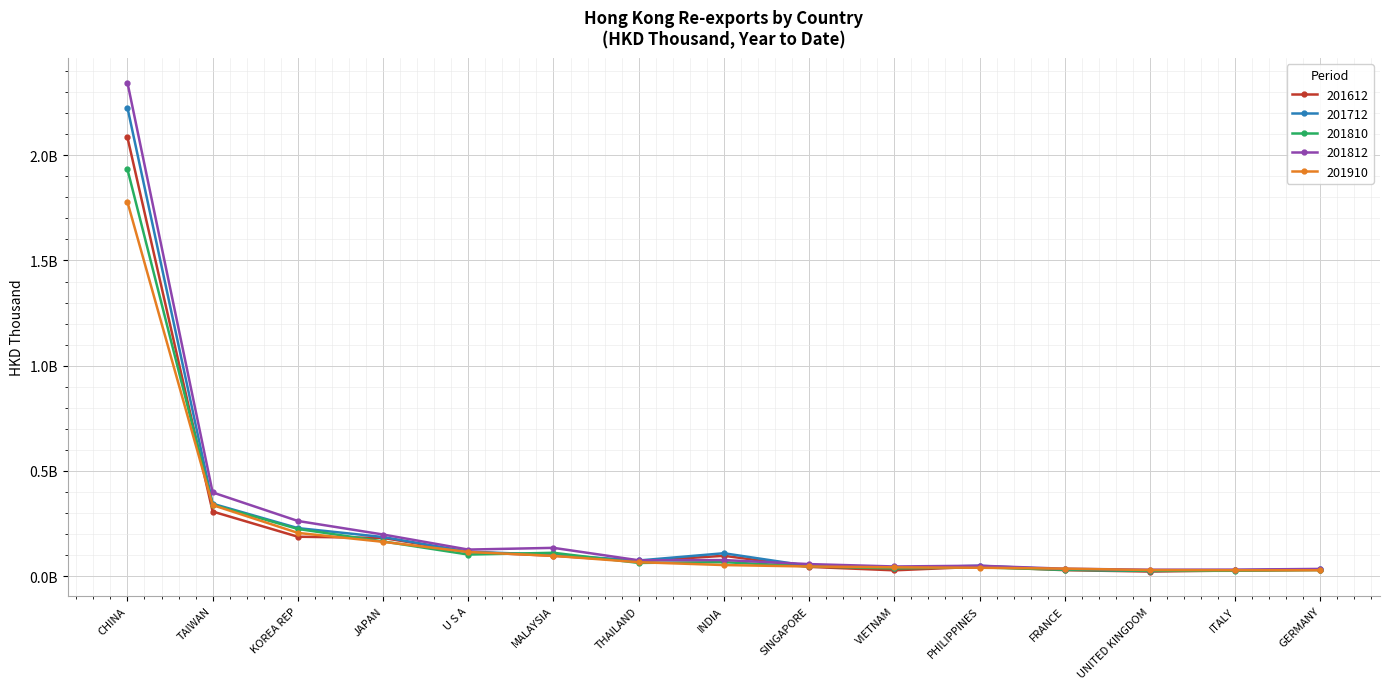

The 201810 series shows 62324129.8 at THAILAND. True or false?

True